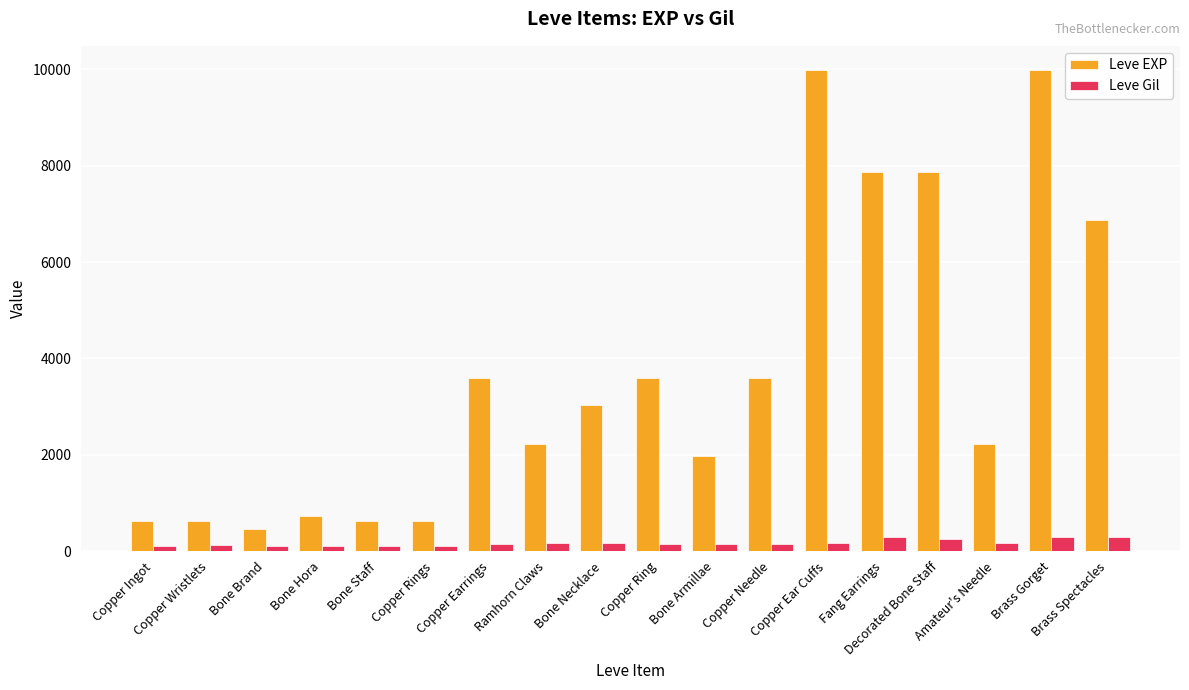

List the series in order of their peak value, highest first.

Leve EXP, Leve Gil